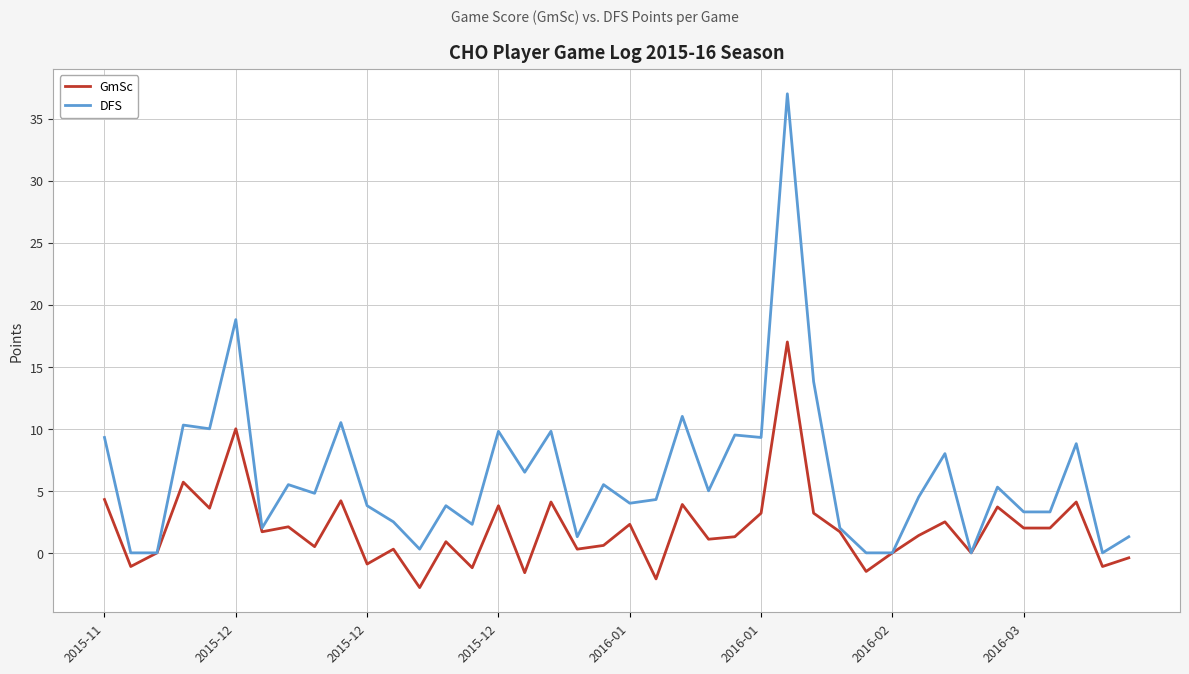

Which series has the widest spread of values?

DFS